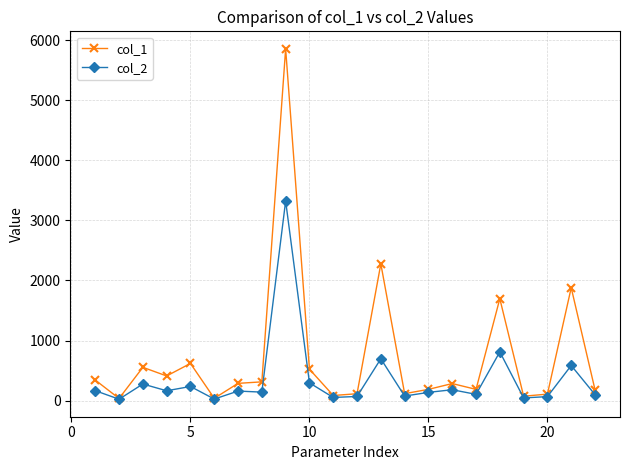

At how many categories does at least one series exceed 1068?

4